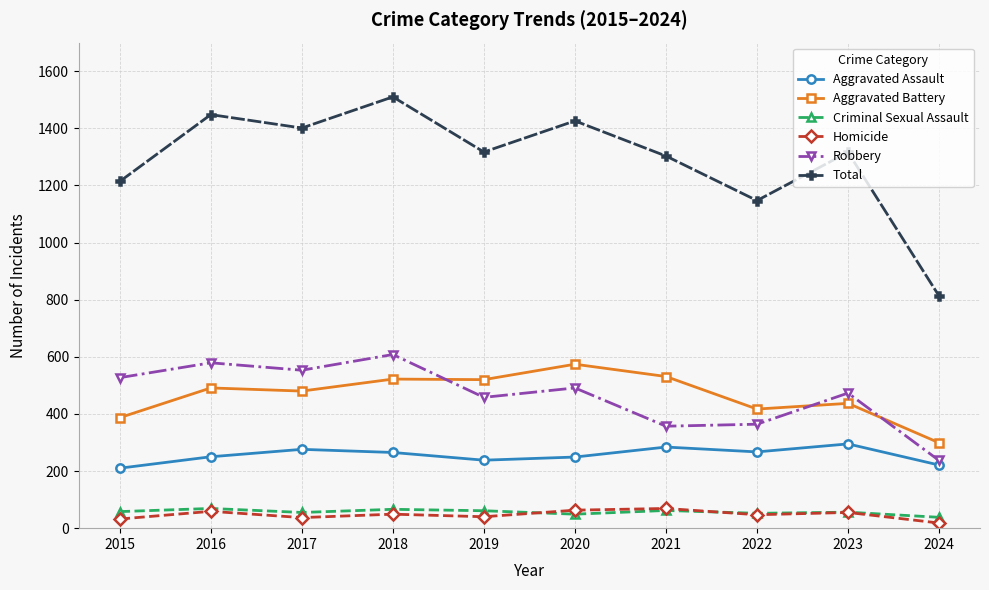

Which category has the lowest value in the Robbery series?

2024